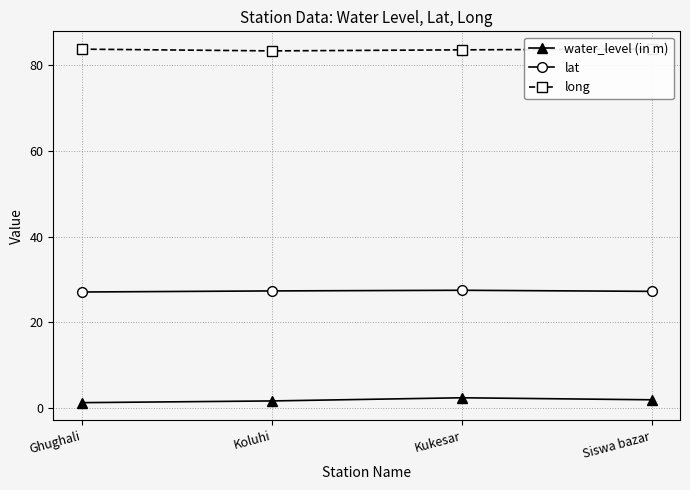

Where is the first local maximum for lat?

Kukesar